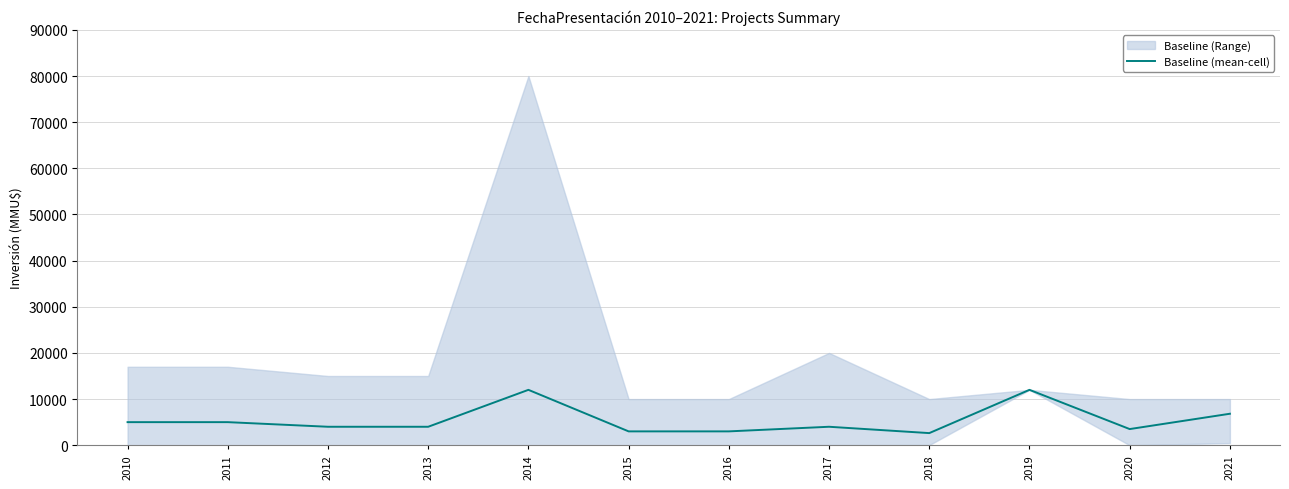

What is the value of the 10th point from the left?

12000